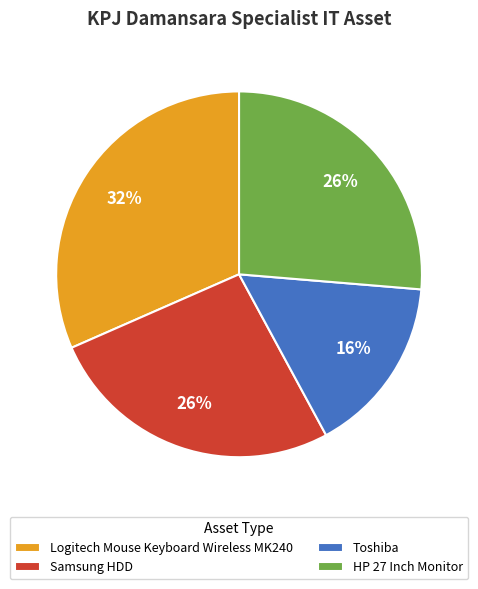

Approximately how many times larger is the value at Logitech Mouse Keyboard Wireless MK240 compared to Toshiba?

2.0